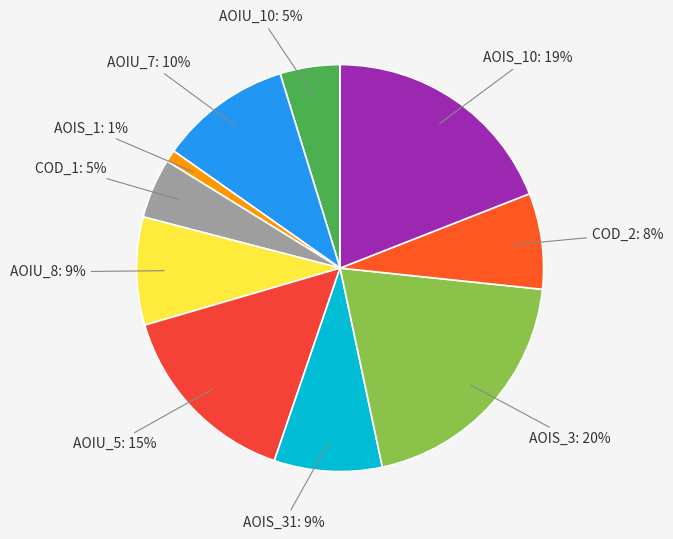

Is the sum of AOIS_31 and AOIU_10 greater than half?

No